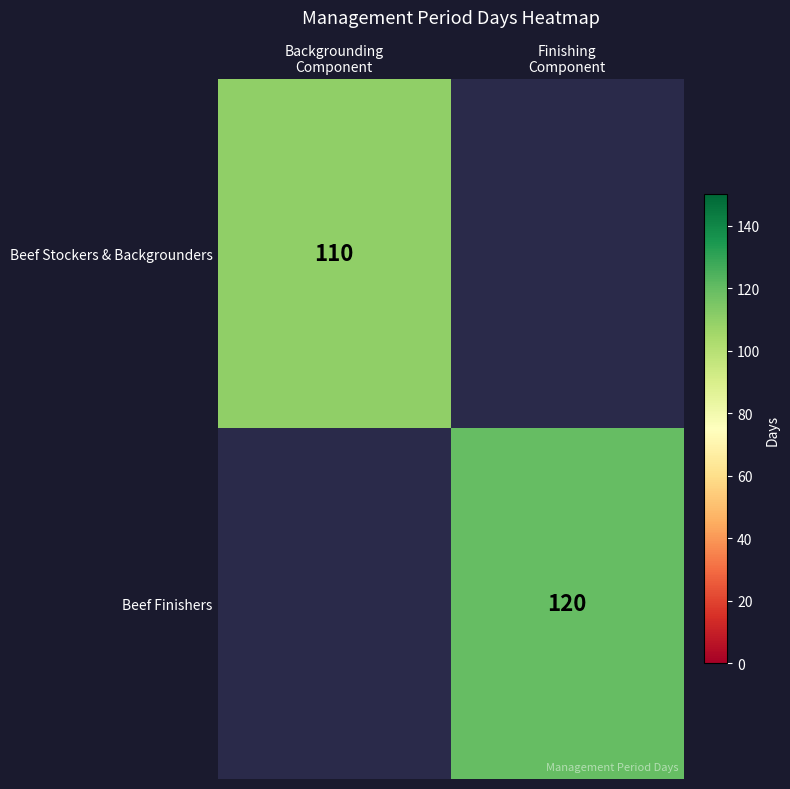

Rank the categories by Beef Finishers value from lowest to highest.

Backgrounding Component, Finishing Component